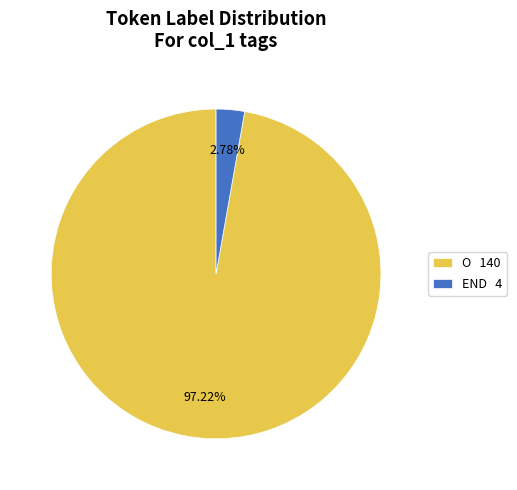

Do END 4 and O 140 together represent more than half of the pie?

Yes